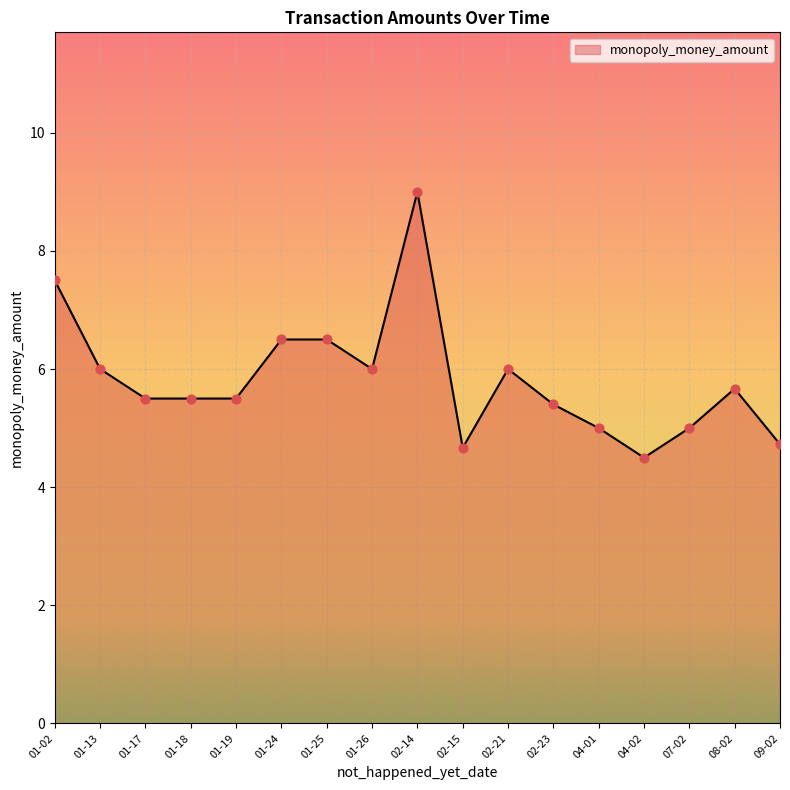

Between 01-19 and 01-25, which is larger?

01-25